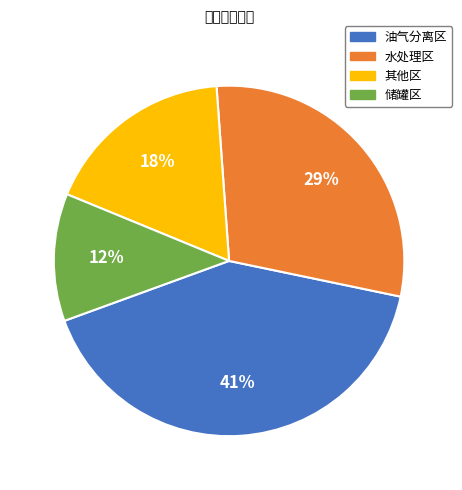

What percentage is the 油气分离区 slice, to the nearest percent?

41%